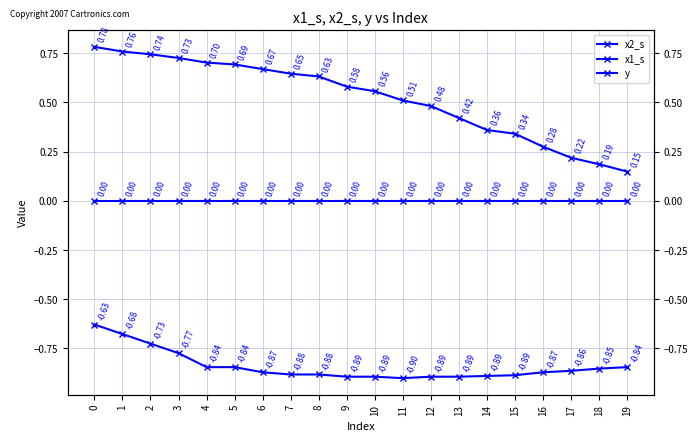

Reading left to right, what are all the values shown in this chart?

x2_s: 0=0.8	1=0.8	2=0.7	3=0.7	4=0.7	5=0.7	6=0.7	7=0.6	8=0.6	9=0.6	10=0.6	11=0.5	12=0.5	13=0.4	14=0.4	15=0.3	16=0.3	17=0.2	18=0.2	19=0.1
x1_s: 0=-0.6	1=-0.7	2=-0.7	3=-0.8	4=-0.8	5=-0.8	6=-0.9	7=-0.9	8=-0.9	9=-0.9	10=-0.9	11=-0.9	12=-0.9	13=-0.9	14=-0.9	15=-0.9	16=-0.9	17=-0.9	18=-0.9	19=-0.8
y: 0=0.0	1=0.0	2=0.0	3=0.0	4=0.0	5=0.0	6=0.0	7=0.0	8=0.0	9=0.0	10=0.0	11=0.0	12=0.0	13=0.0	14=0.0	15=0.0	16=0.0	17=0.0	18=0.0	19=0.0